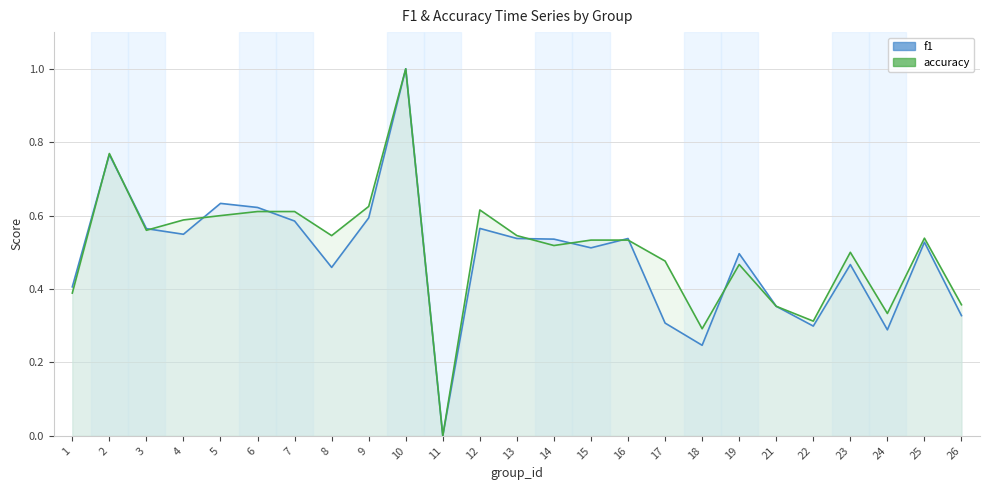

How many interior local peaks does the f1 series have?

8